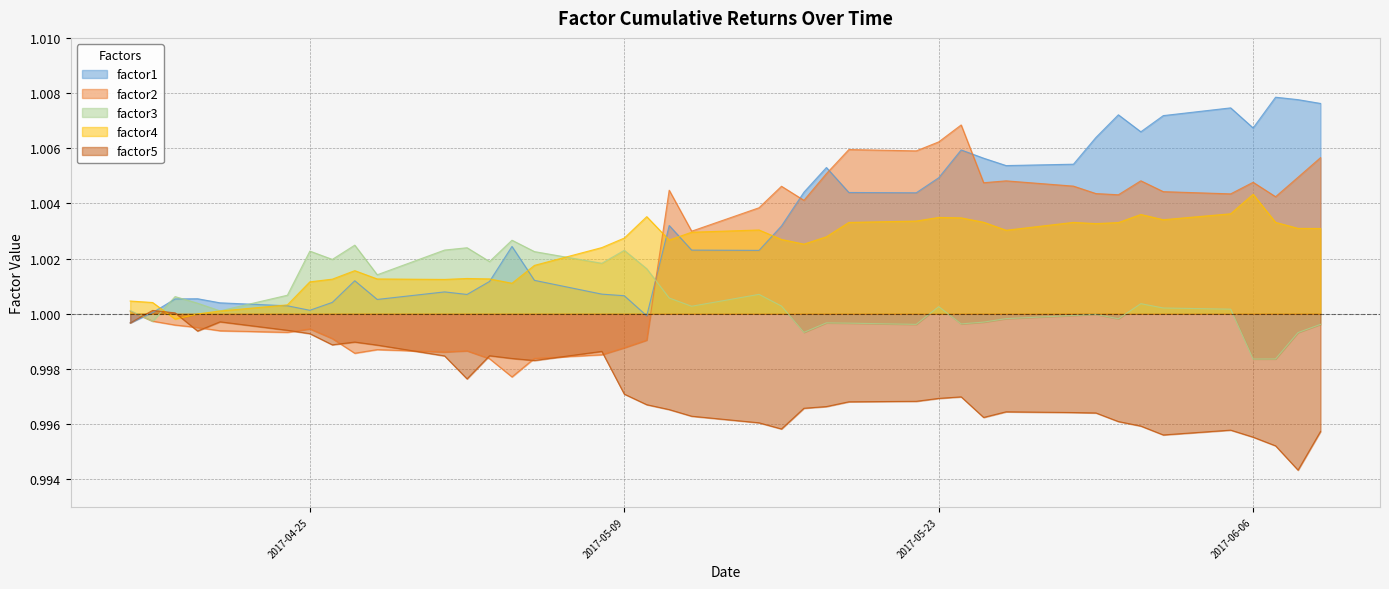

How many interior local peaks does the factor5 series have?

8